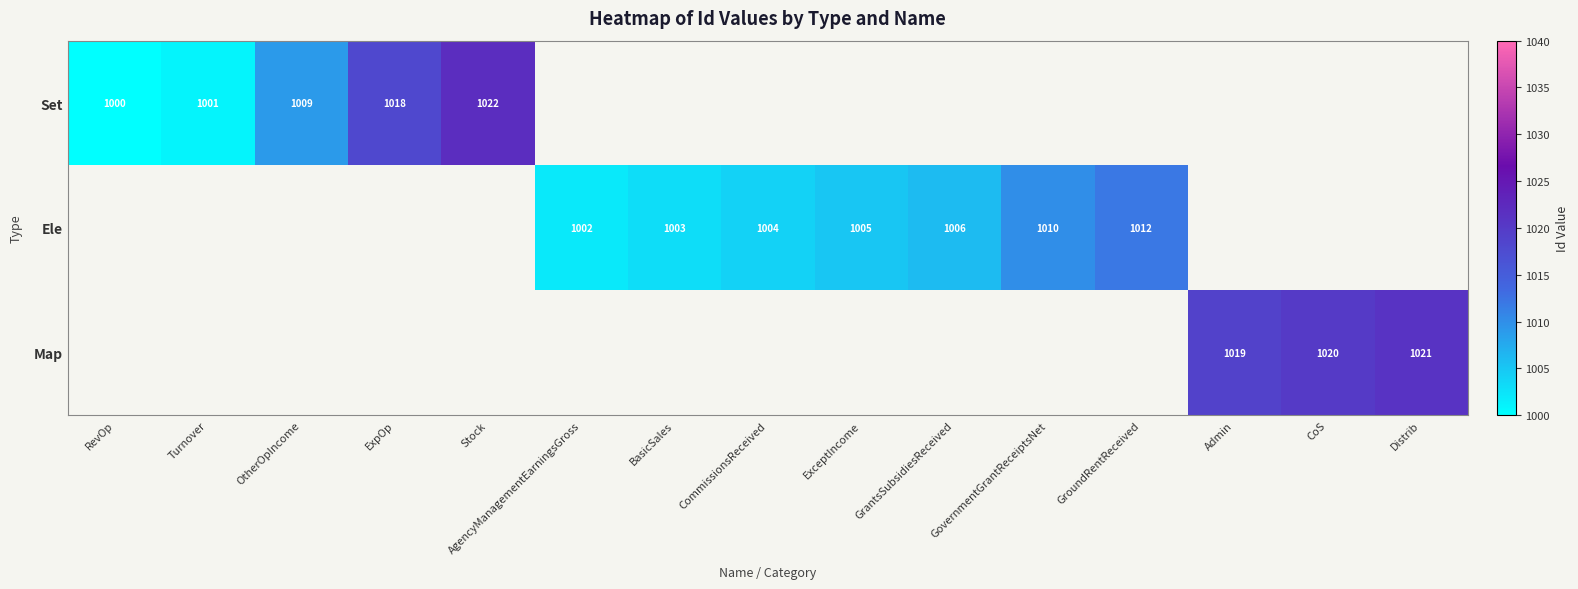

What is the maximum value shown in the chart?

1022.0